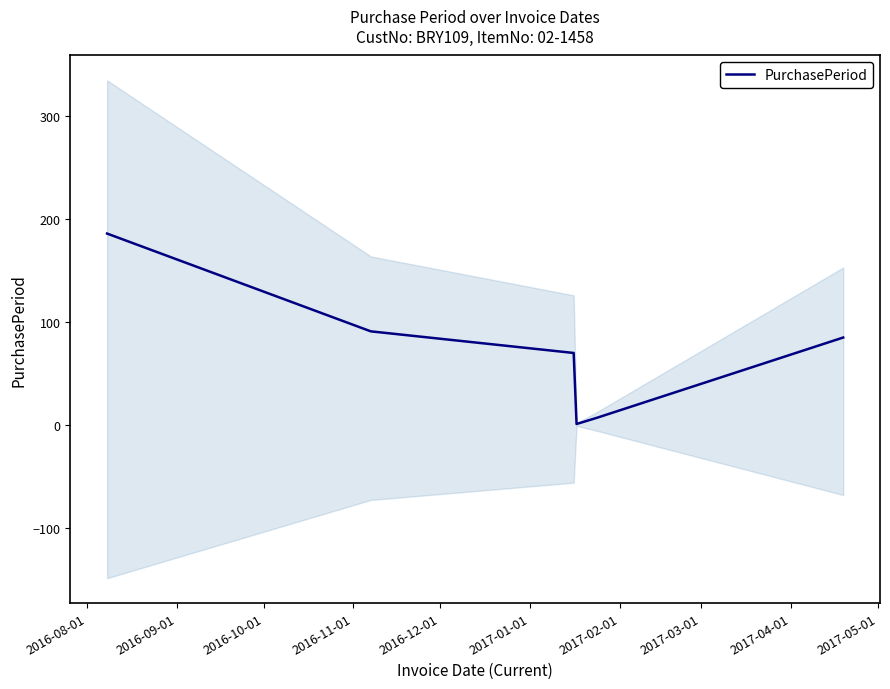

How many values are below 85?

3